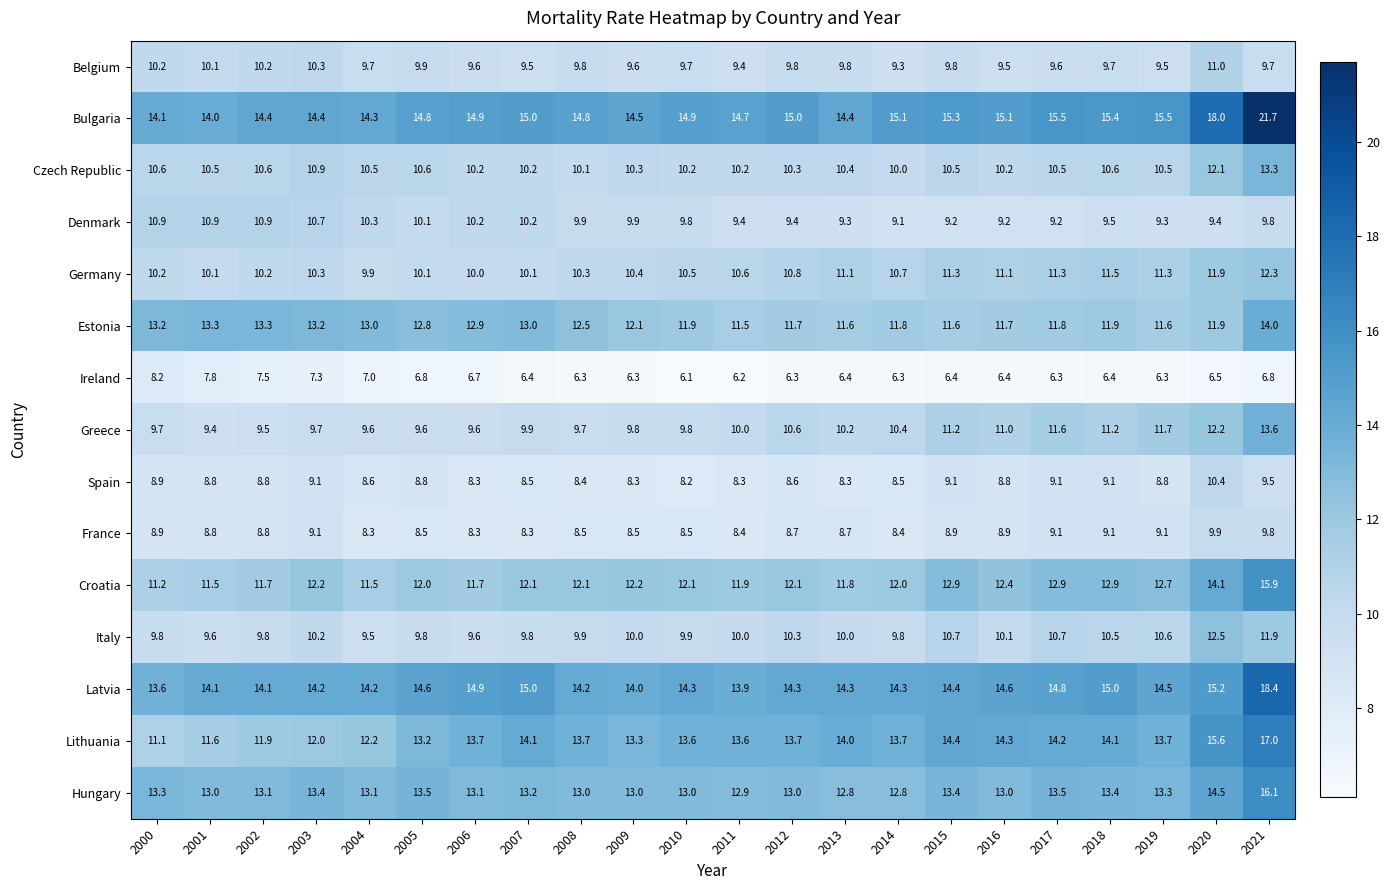

Which series has the largest total across all categories?

Bulgaria